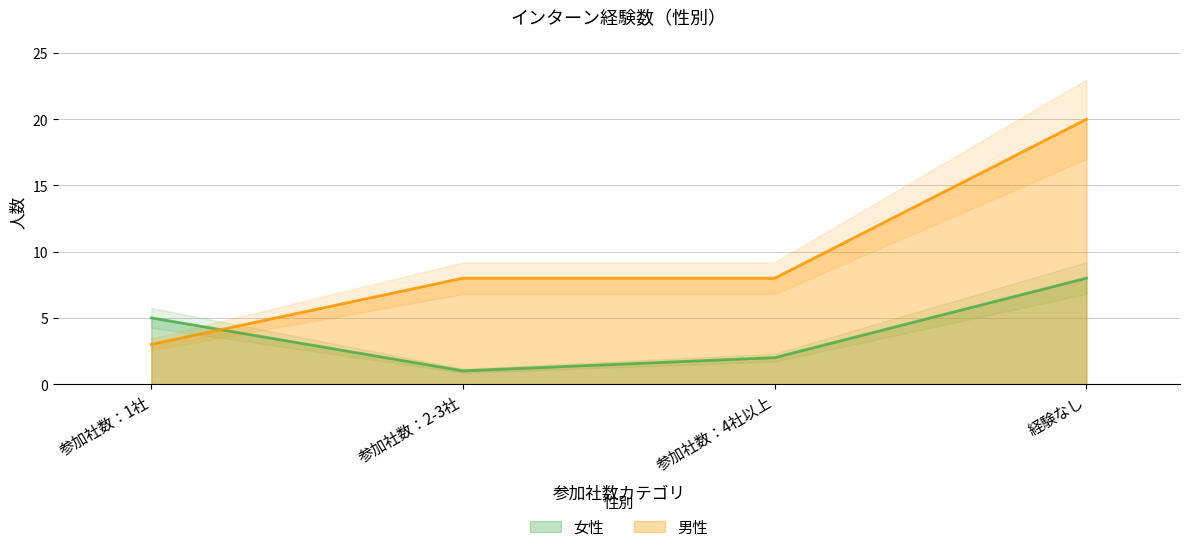

The 男性 series shows 8 at 経験なし. True or false?

False